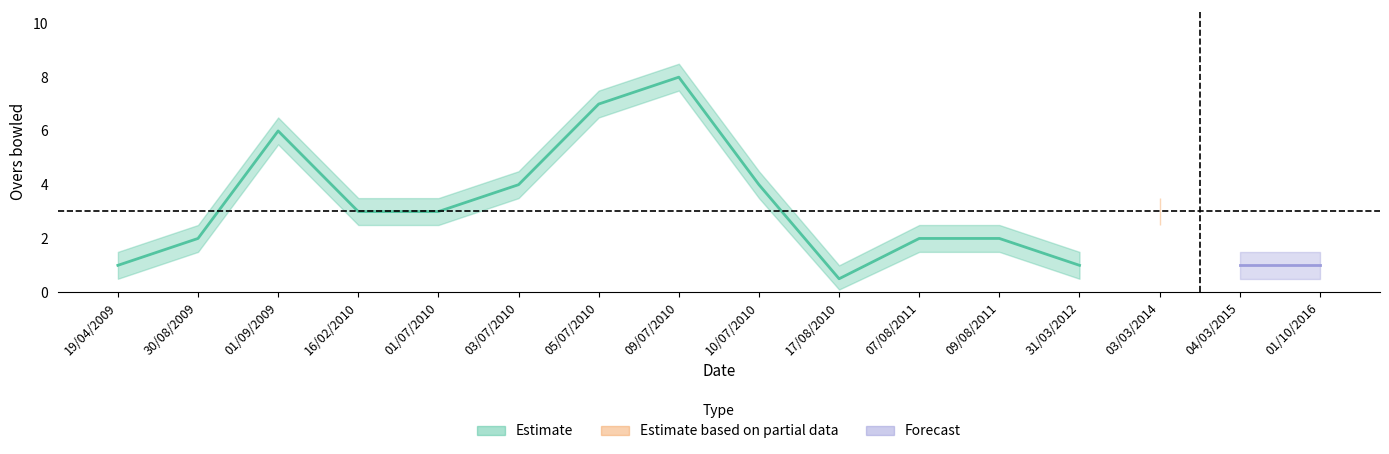

Between 01/10/2016 and 09/08/2011, which is larger?

09/08/2011